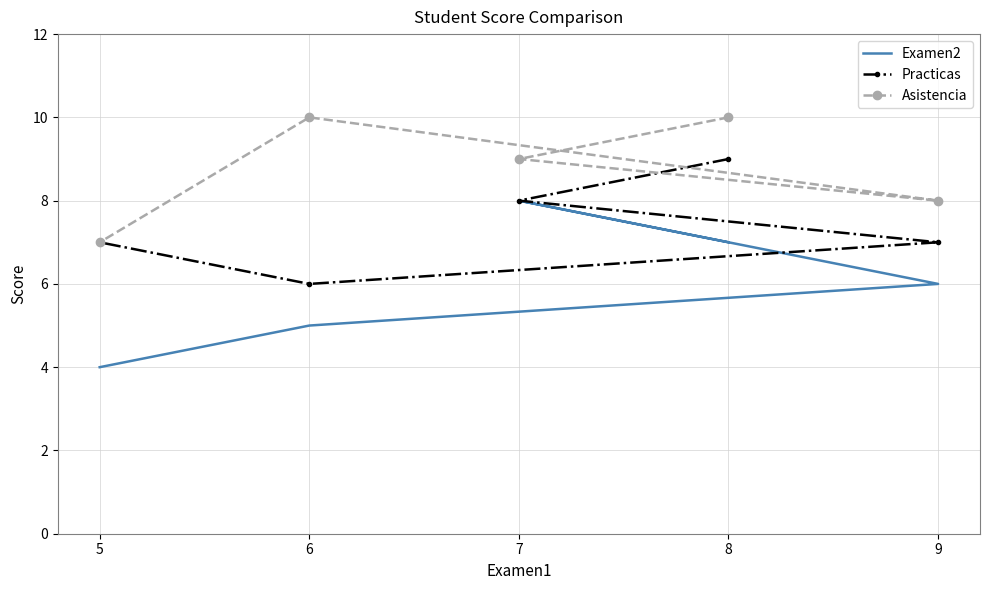

Rank the series by their average value, from lowest to highest.

Examen2, Practicas, Asistencia